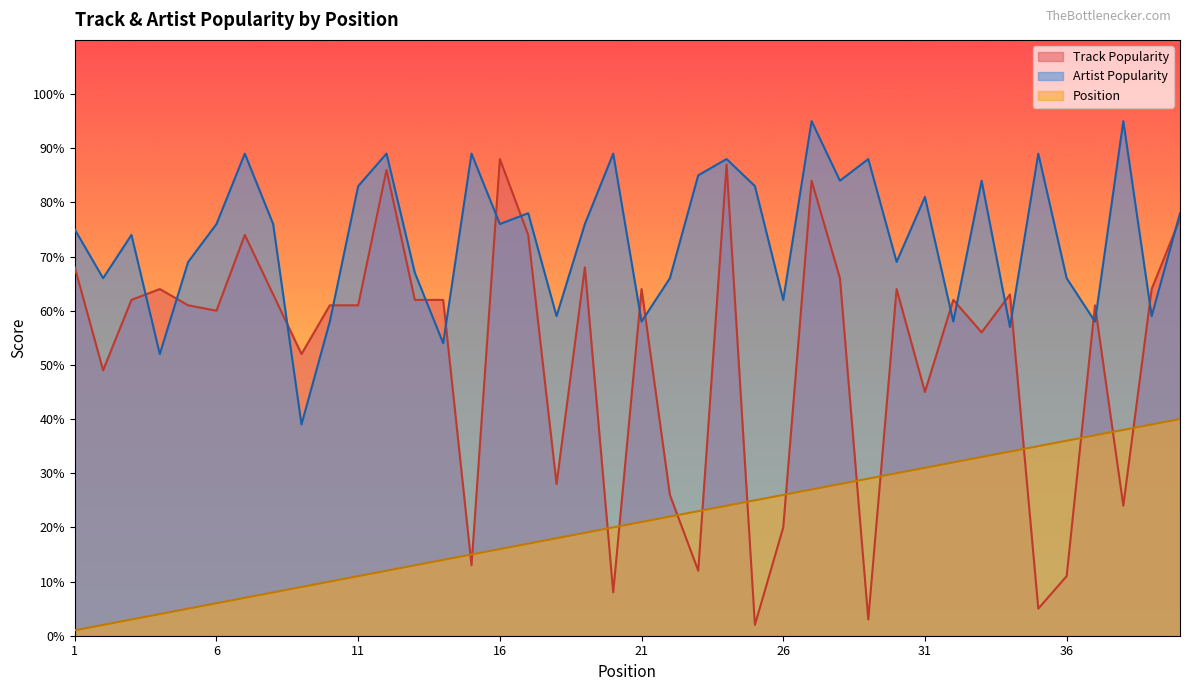

What is the maximum value for Track Popularity?

88